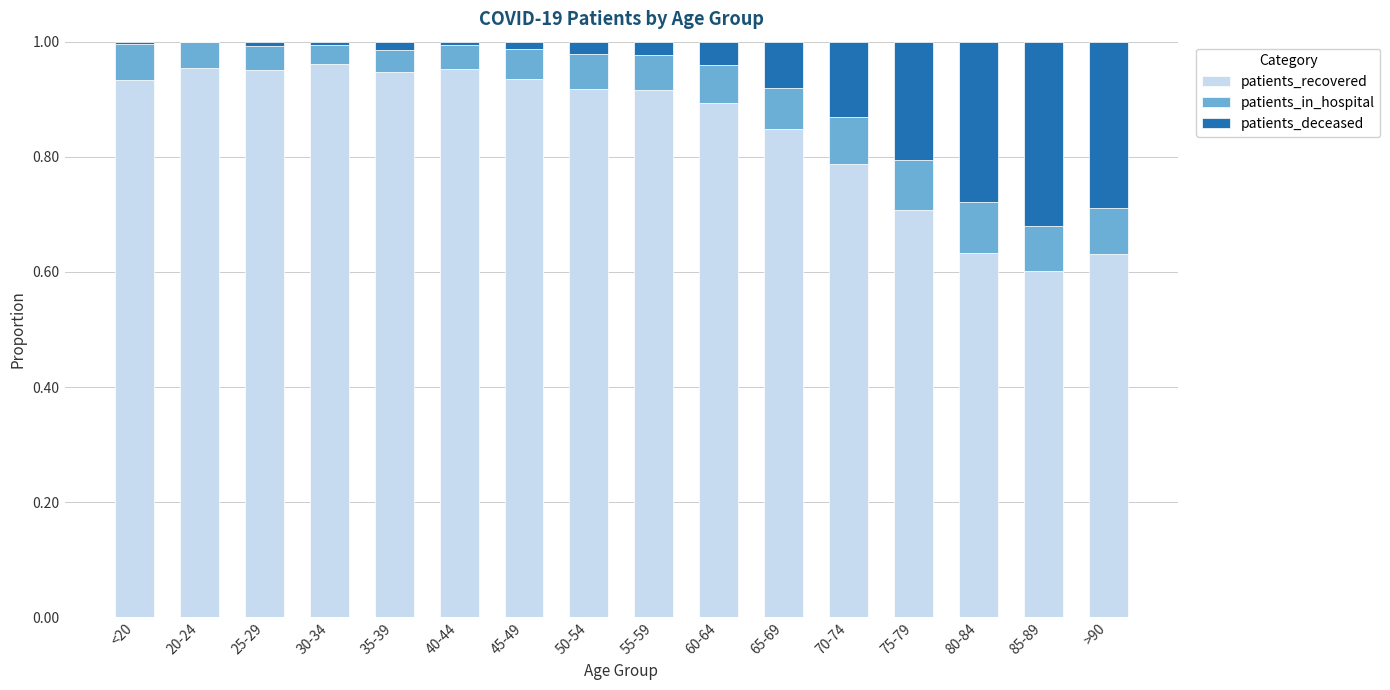

The value of patients_recovered at 75-79 is 1.2. True or false?

False